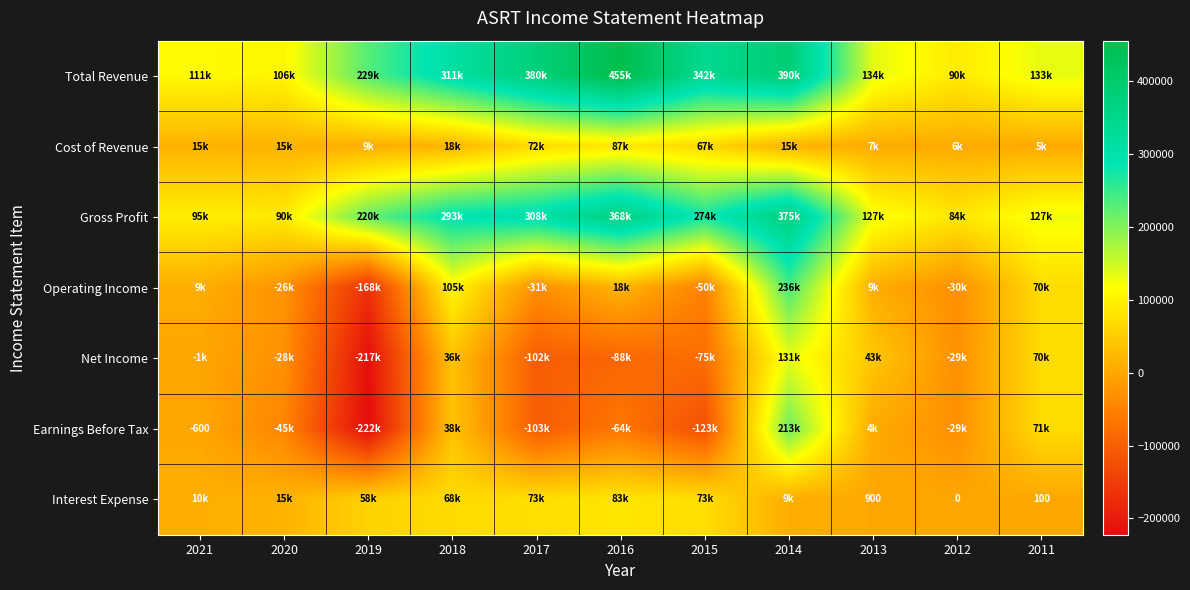

Is the value of Gross Profit at 2021 greater than the value of Cost of Revenue at 2019?

Yes